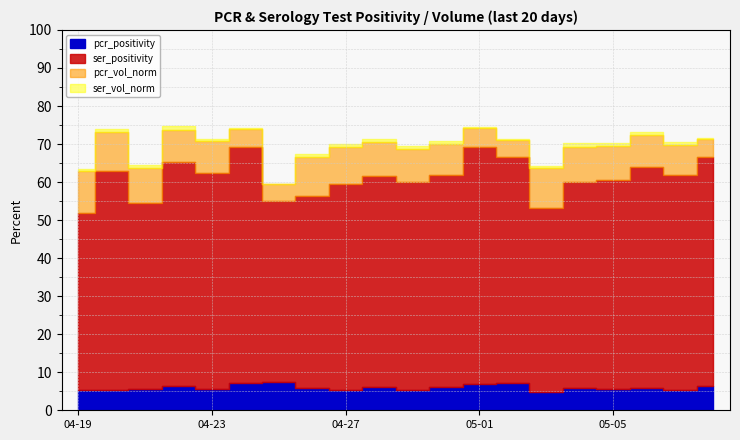

What is the label of the 7th point from the left?

2021-04-25